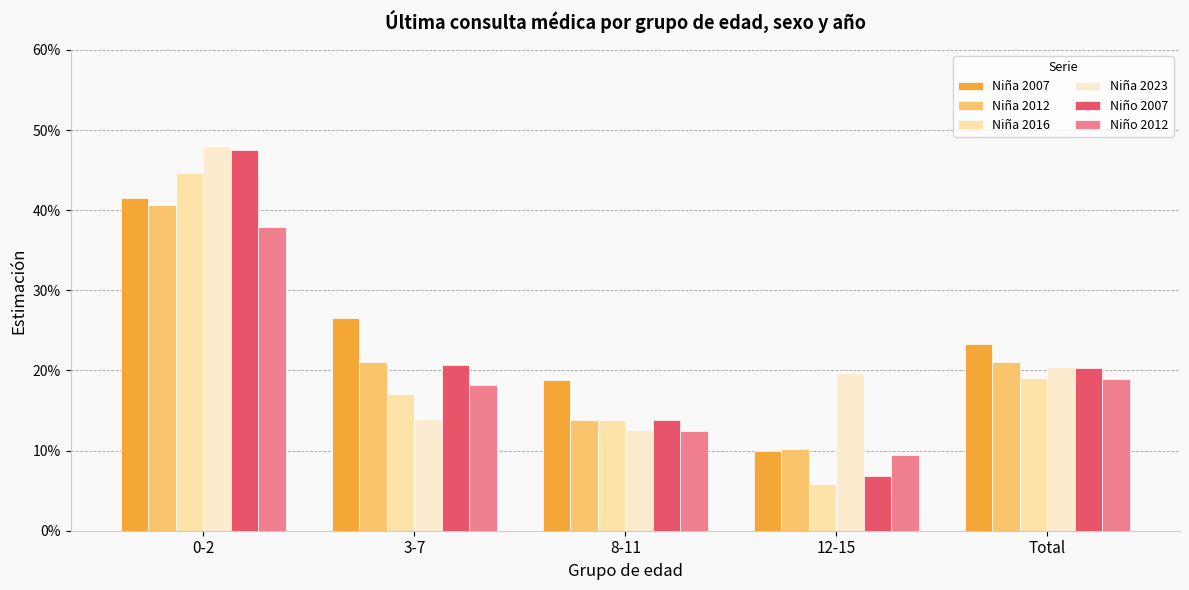

What is the difference between the maximum and minimum values in the Niña 2016 series?

0.4